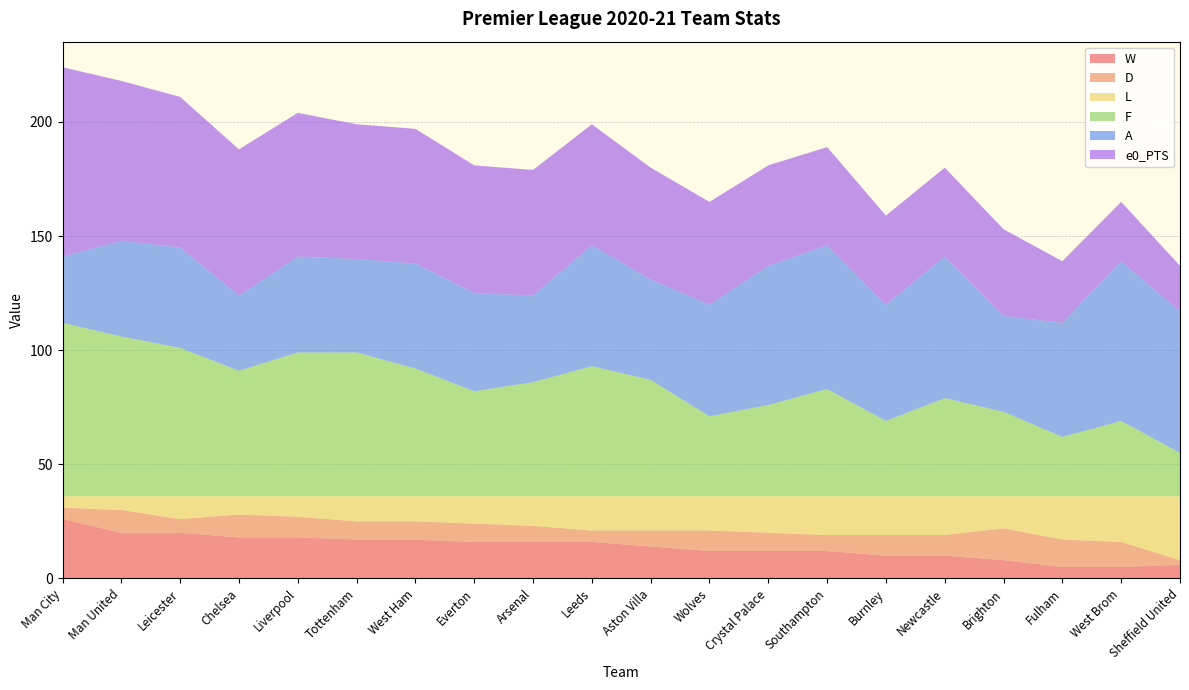

Reading left to right, list all the values displayed in this chart.

W: 26	20	20	18	18	17	17	16	16	16	14	12	12	12	10	10	8	5	5	6
D: 5	10	6	10	9	8	8	8	7	5	7	9	8	7	9	9	14	12	11	2
L: 5	6	10	8	9	11	11	12	13	15	15	15	16	17	17	17	14	19	20	28
F: 76	70	65	55	63	63	56	46	50	57	51	35	40	47	33	43	37	26	33	19
A: 29	42	44	33	42	41	46	43	38	53	44	49	61	63	51	62	42	50	70	62
e0_PTS: 83	70	66	64	63	59	59	56	55	53	49	45	44	43	39	39	38	27	26	20